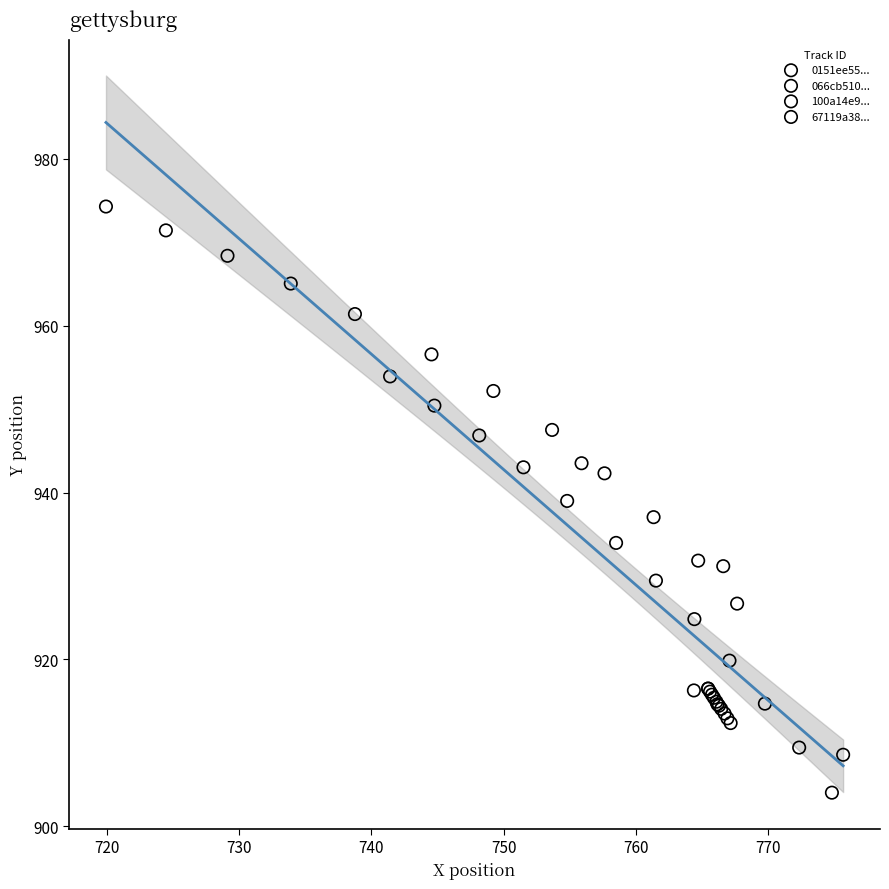

What are all the series names shown in the legend?

0151ee55..., 066cb510..., 100a14e9..., 67119a38...